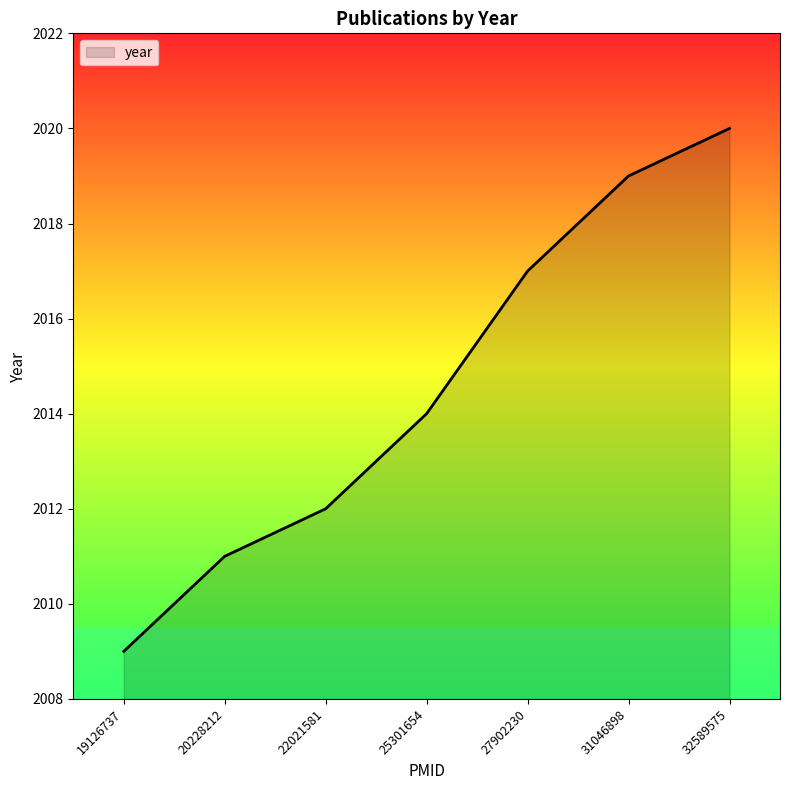

What is the change in value from 22021581 to 31046898?

+7